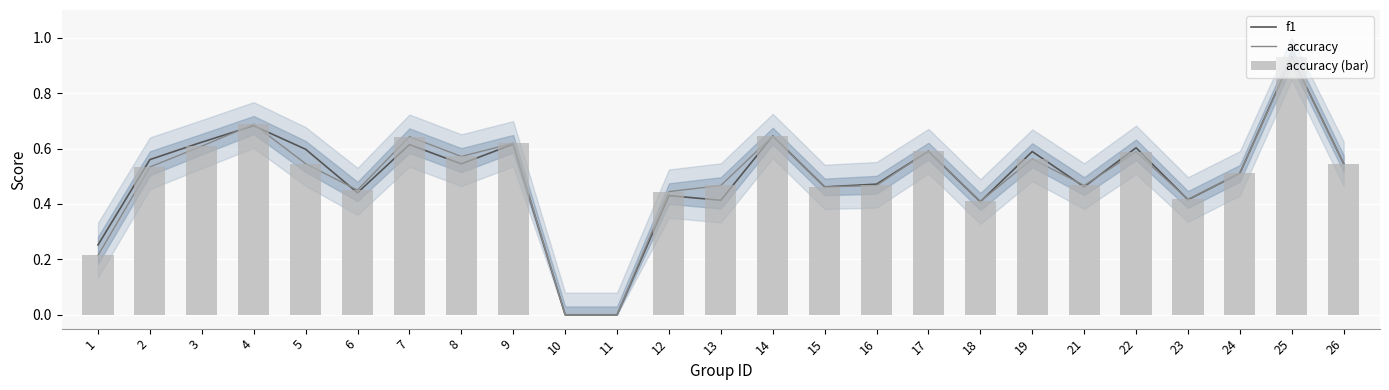

What is the difference between the maximum and minimum values in the f1 series?

0.9